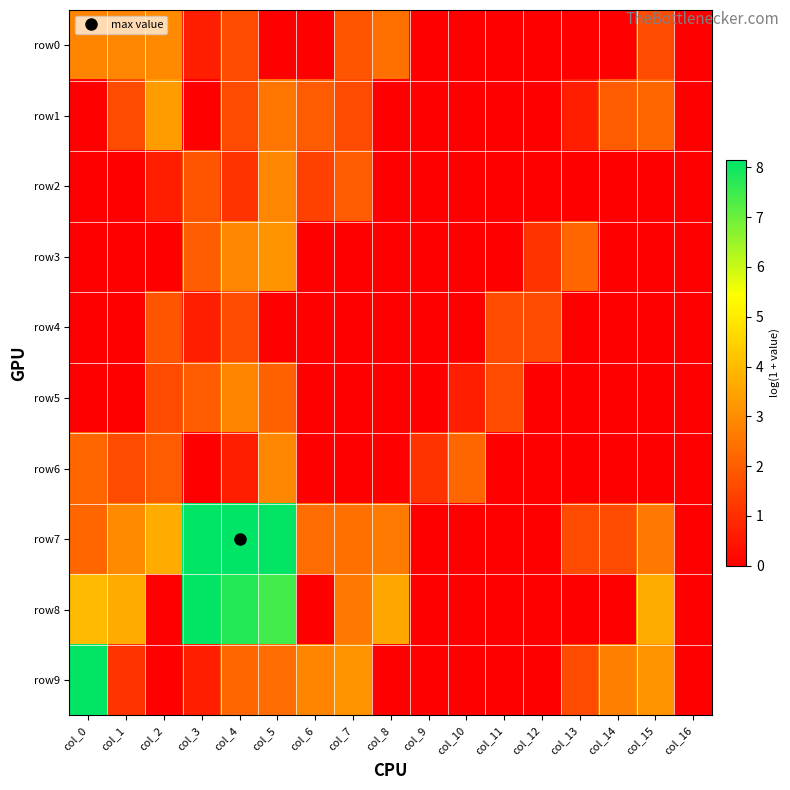

Reading right to left, what are all the values shown in this chart?

row0: col_16=0.0	col_15=1.6	col_14=0.0	col_13=0.0	col_12=0.0	col_11=0.0	col_10=0.0	col_9=0.0	col_8=2.4	col_7=1.8	col_6=0.0	col_5=0.0	col_4=1.6	col_3=0.7	col_2=2.9	col_1=2.9	col_0=2.8
row1: col_16=0.0	col_15=2.2	col_14=1.9	col_13=0.7	col_12=0.0	col_11=0.0	col_10=0.0	col_9=0.0	col_8=0.0	col_7=1.6	col_6=1.9	col_5=2.5	col_4=1.6	col_3=0.0	col_2=3.3	col_1=1.6	col_0=0.0
row2: col_16=0.0	col_15=0.0	col_14=0.0	col_13=0.0	col_12=0.0	col_11=0.0	col_10=0.0	col_9=0.0	col_8=0.0	col_7=1.9	col_6=1.4	col_5=2.9	col_4=1.1	col_3=1.8	col_2=0.7	col_1=0.0	col_0=0.0
row3: col_16=0.0	col_15=0.0	col_14=0.0	col_13=2.2	col_12=1.1	col_11=0.0	col_10=0.0	col_9=0.0	col_8=0.0	col_7=0.0	col_6=0.0	col_5=3.1	col_4=2.9	col_3=1.9	col_2=0.0	col_1=0.0	col_0=0.0
row4: col_16=0.0	col_15=0.0	col_14=0.0	col_13=0.0	col_12=1.6	col_11=1.6	col_10=0.0	col_9=0.0	col_8=0.0	col_7=0.0	col_6=0.0	col_5=0.0	col_4=1.6	col_3=0.7	col_2=1.8	col_1=0.0	col_0=0.0
row5: col_16=0.0	col_15=0.0	col_14=0.0	col_13=0.0	col_12=0.0	col_11=1.6	col_10=0.7	col_9=0.0	col_8=0.0	col_7=0.0	col_6=0.0	col_5=2.1	col_4=2.8	col_3=1.9	col_2=1.6	col_1=0.0	col_0=0.0
row6: col_16=0.0	col_15=0.0	col_14=0.0	col_13=0.0	col_12=0.0	col_11=0.0	col_10=2.2	col_9=1.1	col_8=0.0	col_7=0.0	col_6=0.0	col_5=2.9	col_4=0.7	col_3=0.0	col_2=1.9	col_1=1.6	col_0=2.2
row7: col_16=0.0	col_15=2.6	col_14=1.6	col_13=1.6	col_12=0.0	col_11=0.0	col_10=0.0	col_9=0.0	col_8=2.6	col_7=2.4	col_6=2.3	col_5=8.1	col_4=8.2	col_3=8.1	col_2=3.6	col_1=2.9	col_0=2.2
row8: col_16=0.0	col_15=3.7	col_14=0.0	col_13=0.0	col_12=0.0	col_11=0.0	col_10=0.0	col_9=0.0	col_8=3.6	col_7=2.6	col_6=0.0	col_5=7.4	col_4=7.8	col_3=8.1	col_2=0.0	col_1=3.6	col_0=4.0
row9: col_16=0.0	col_15=3.2	col_14=2.7	col_13=1.6	col_12=0.0	col_11=0.0	col_10=0.0	col_9=0.0	col_8=0.0	col_7=3.2	col_6=2.8	col_5=2.3	col_4=2.2	col_3=0.7	col_2=0.0	col_1=1.1	col_0=8.1